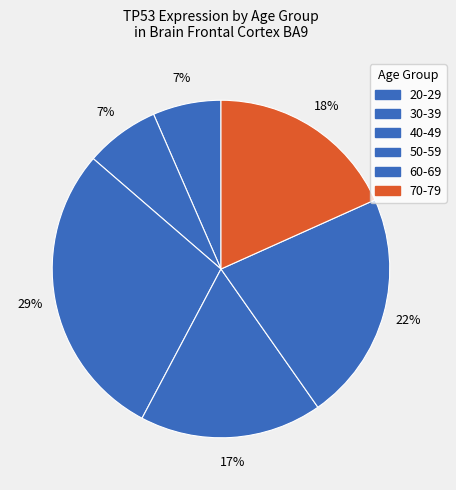

How many slices are in this pie chart?

6